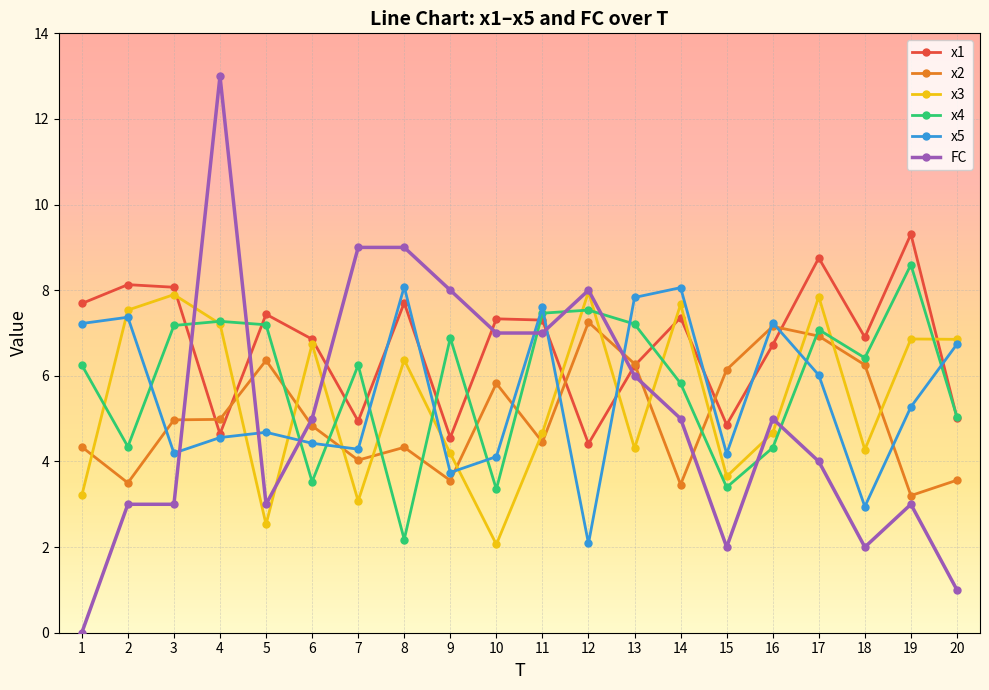

At which label does x3 first exceed 6?

2